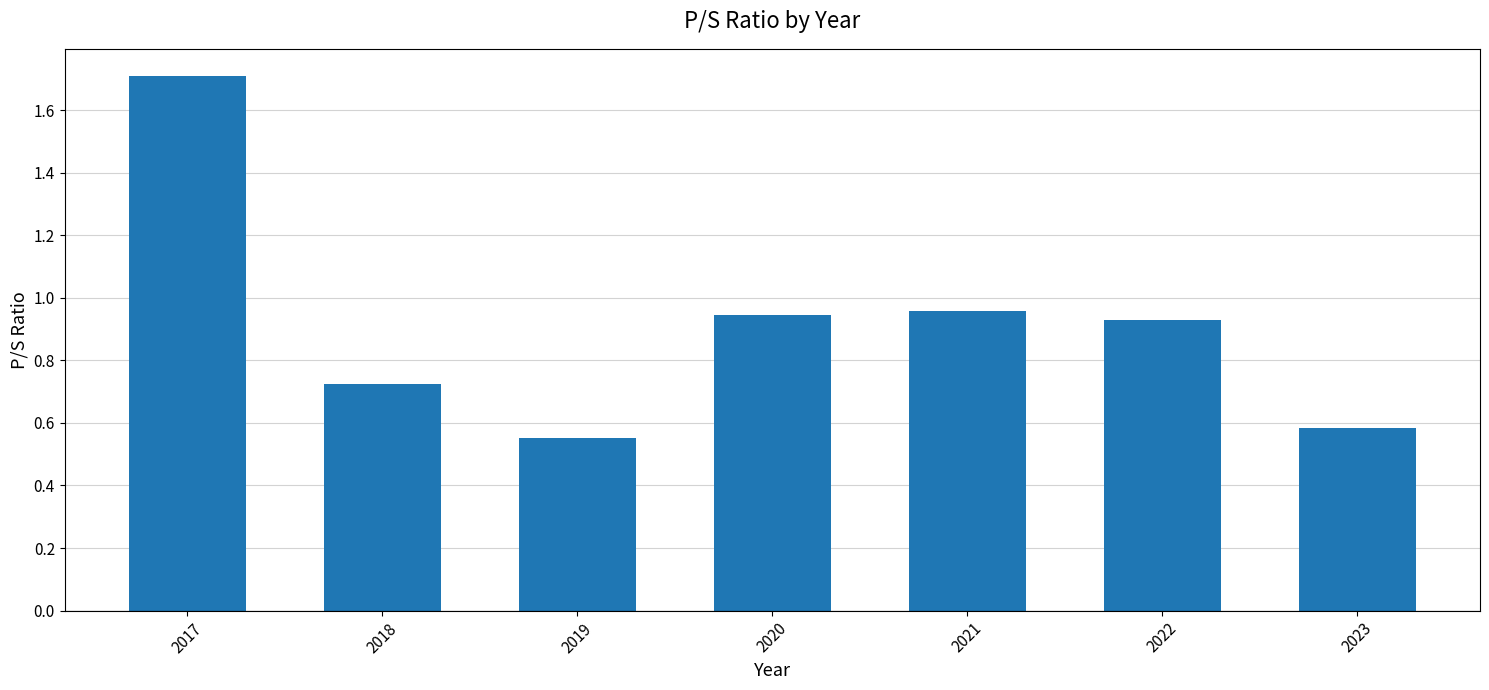

What is the greatest value displayed?

1.7